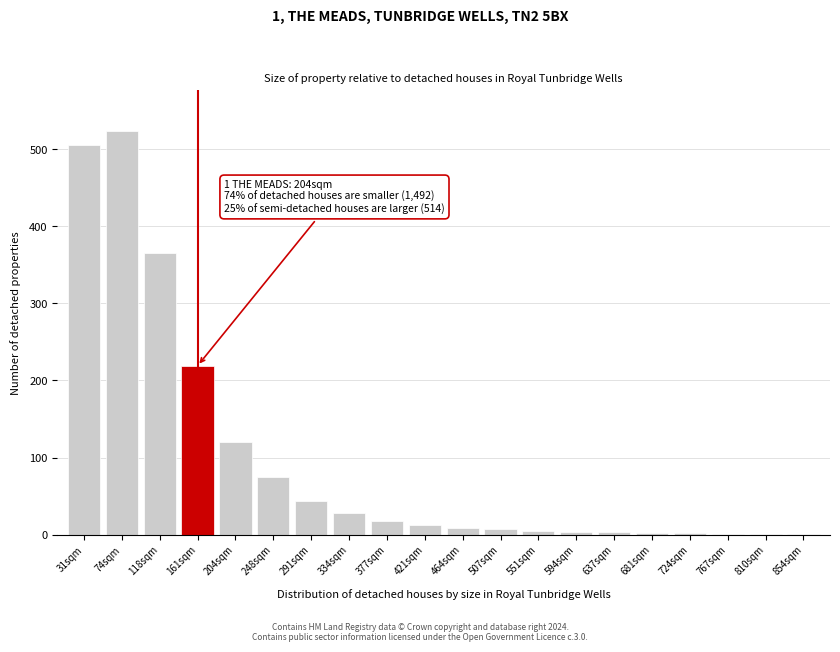

What is the sum of all values?

1946